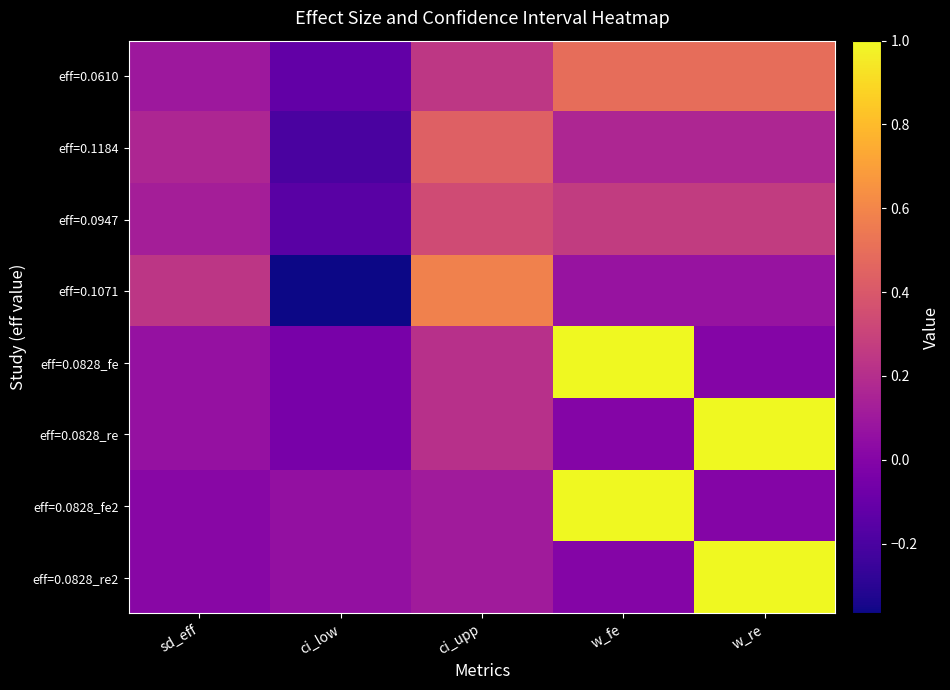

What is the total value across all series at ci_upp?

2.2